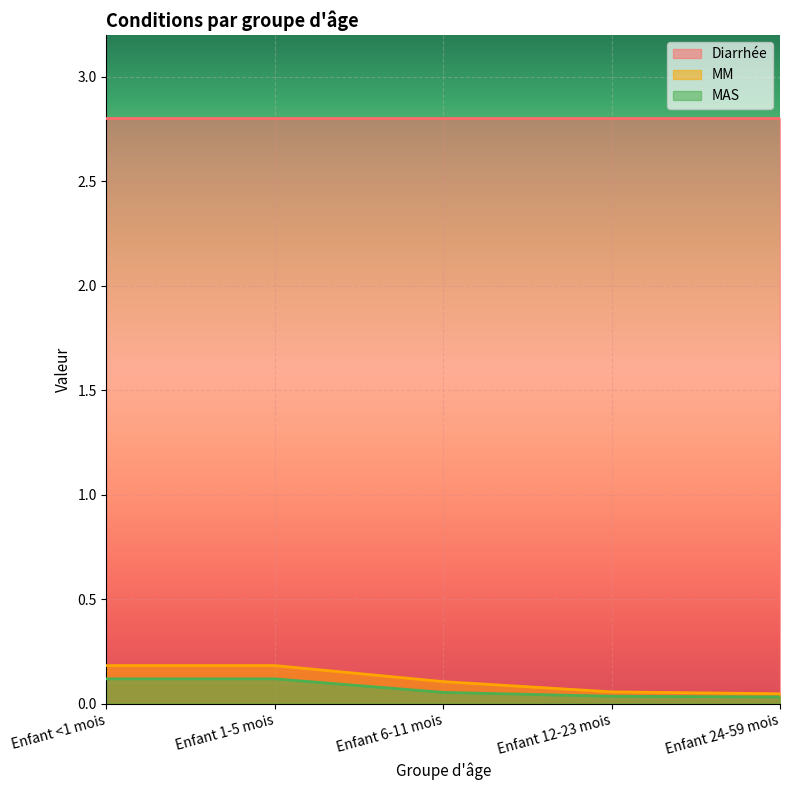

True or false: MM and MAS intersect in this chart.

False